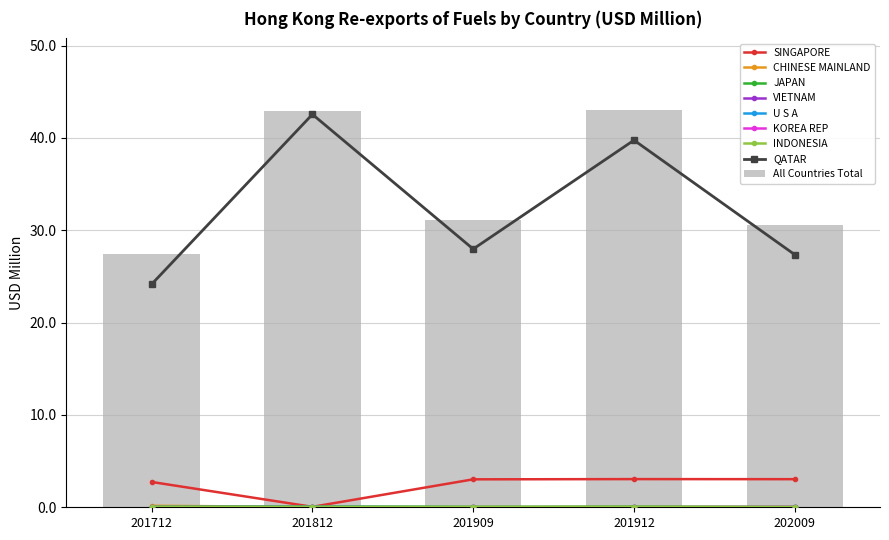

Which category has the highest value in the 201909 series?

QATAR